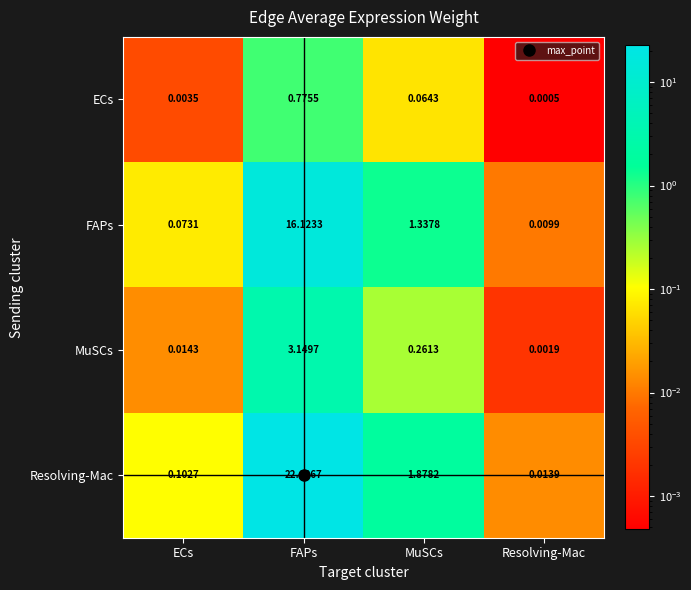

Which category has the highest value in the FAPs series?

FAPs